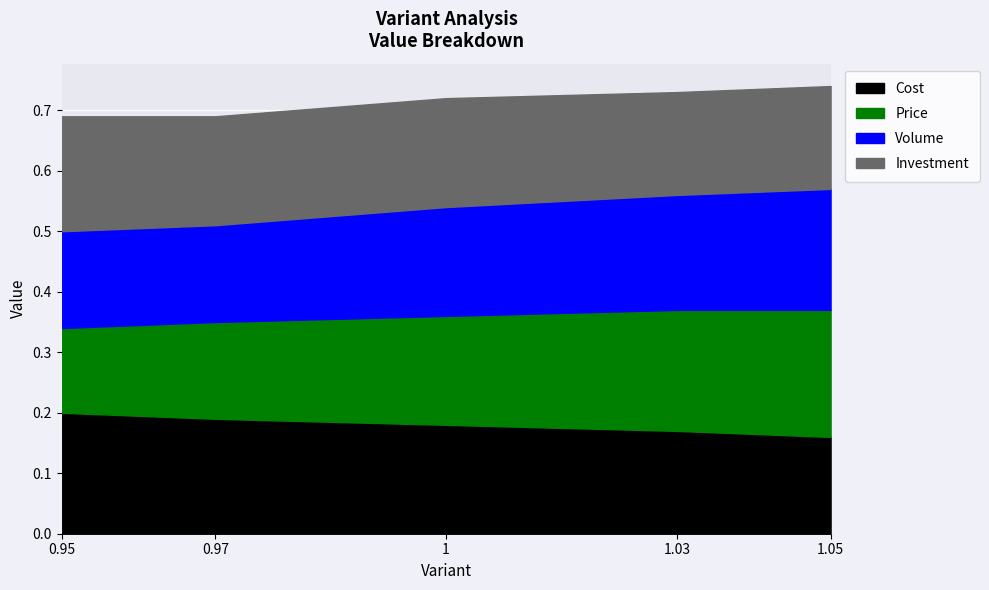

What is the minimum value for Price?

0.1